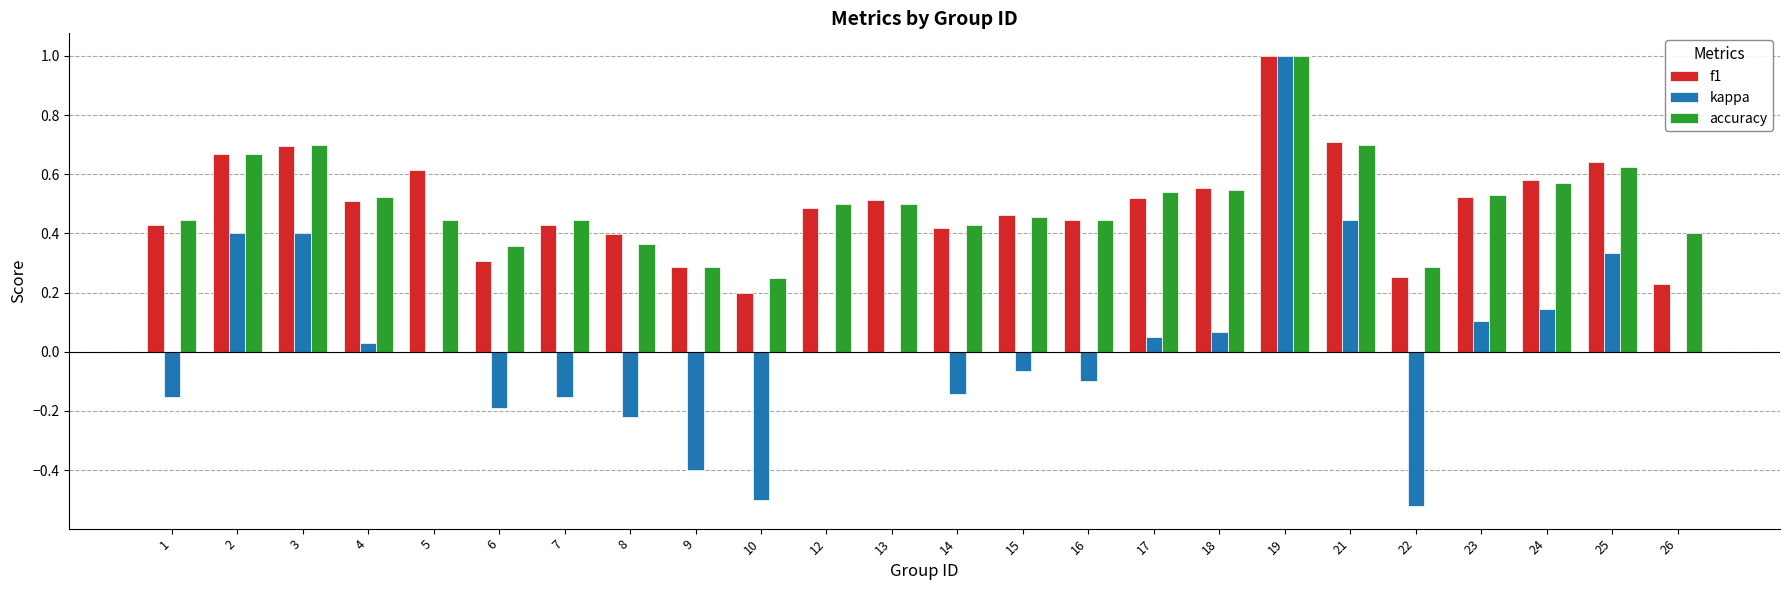

What is the maximum value for accuracy?

1.0